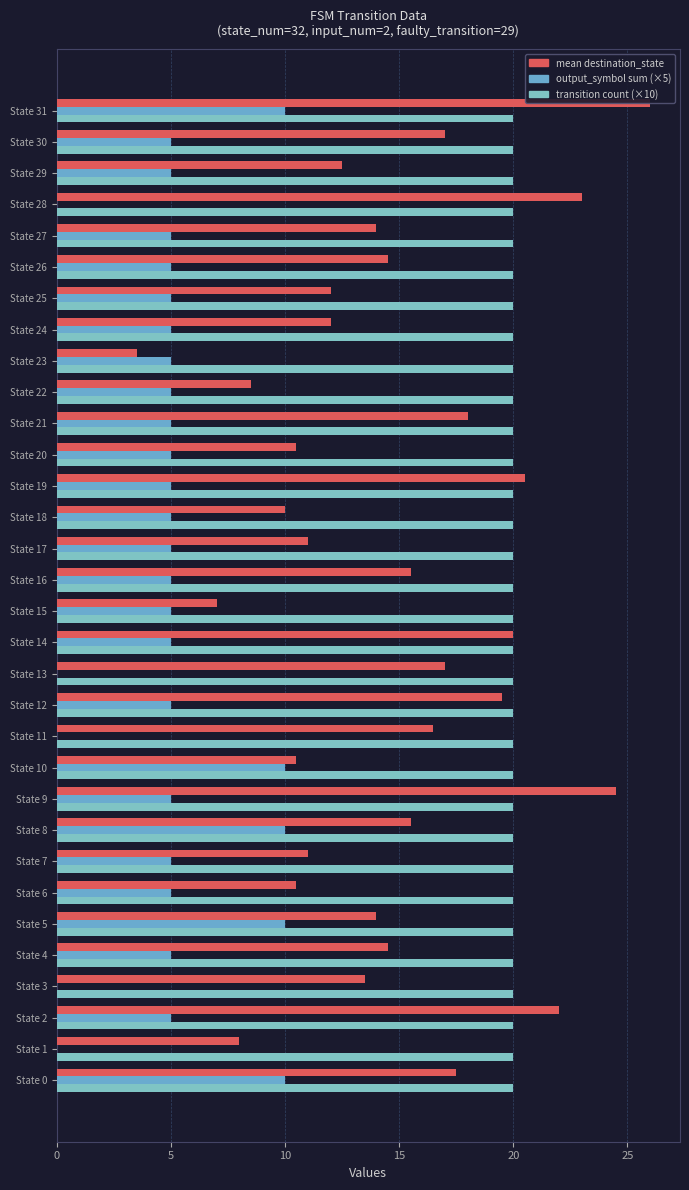

How many values in the output_symbol sum (×5) series exceed 5?

5